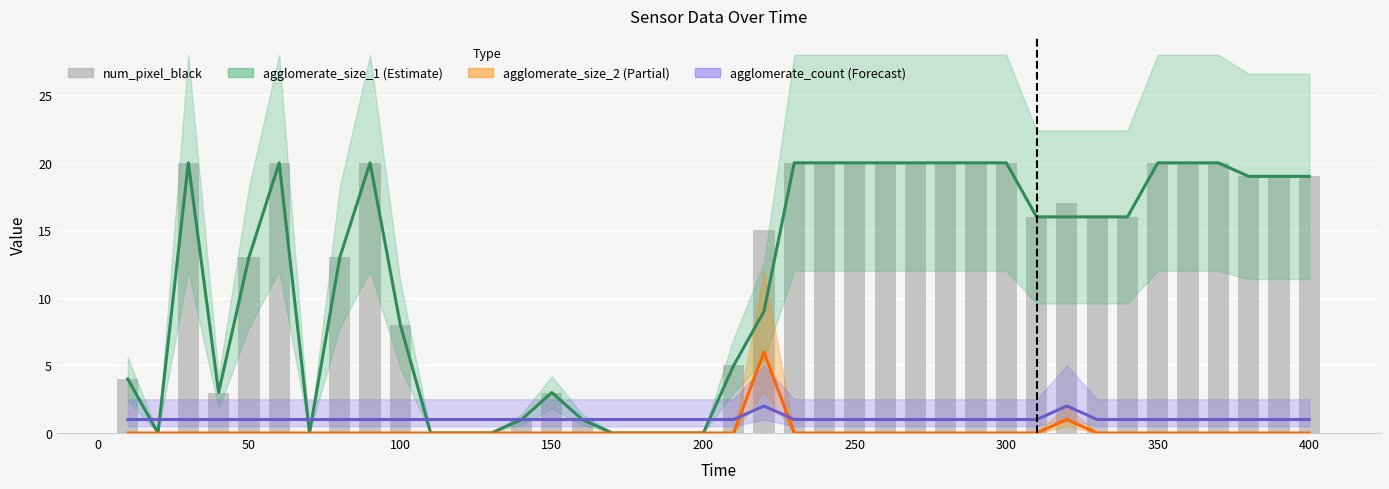

The num_pixel_black series shows 26 at 28. True or false?

False